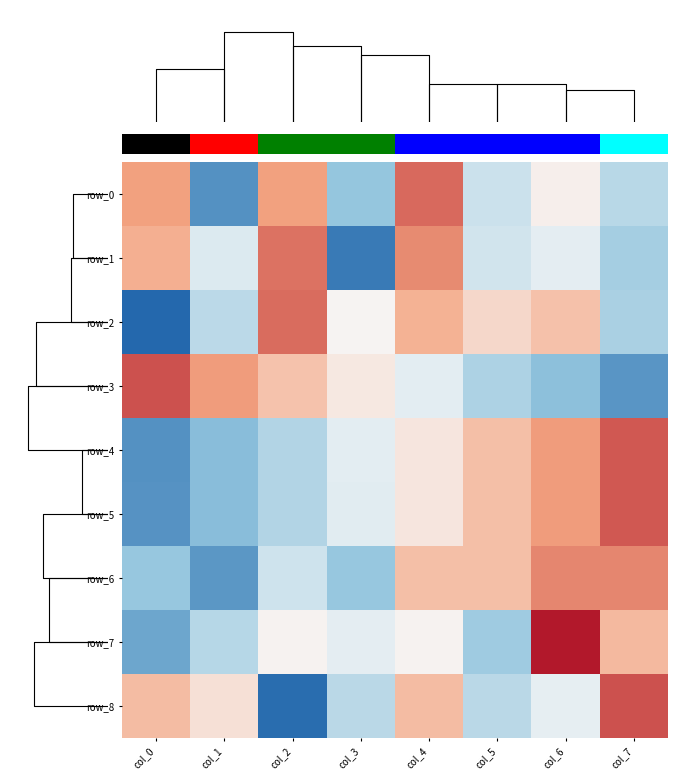

How many series are shown in this chart?

9